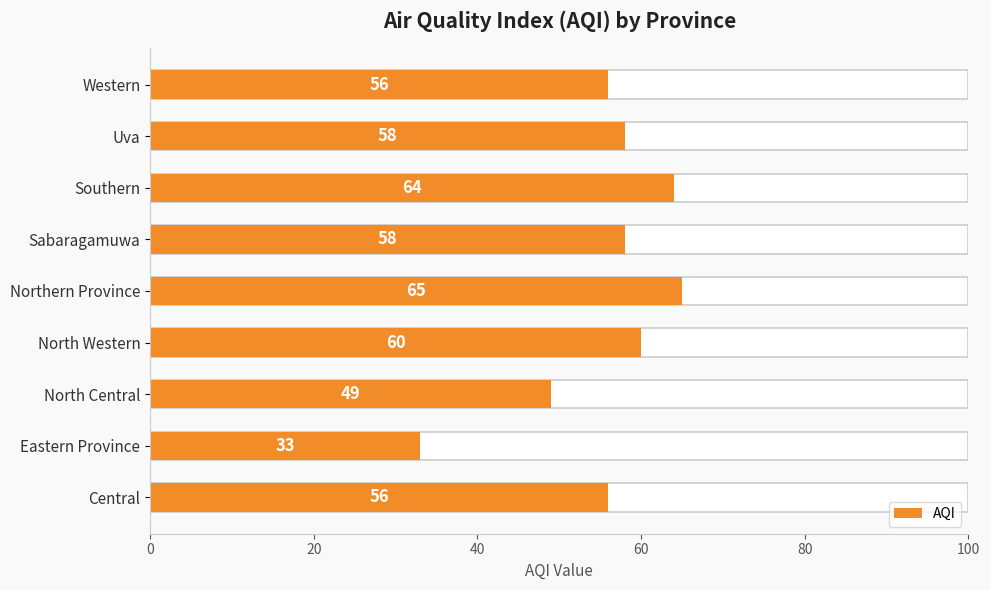

Does the chart contain any negative values?

No